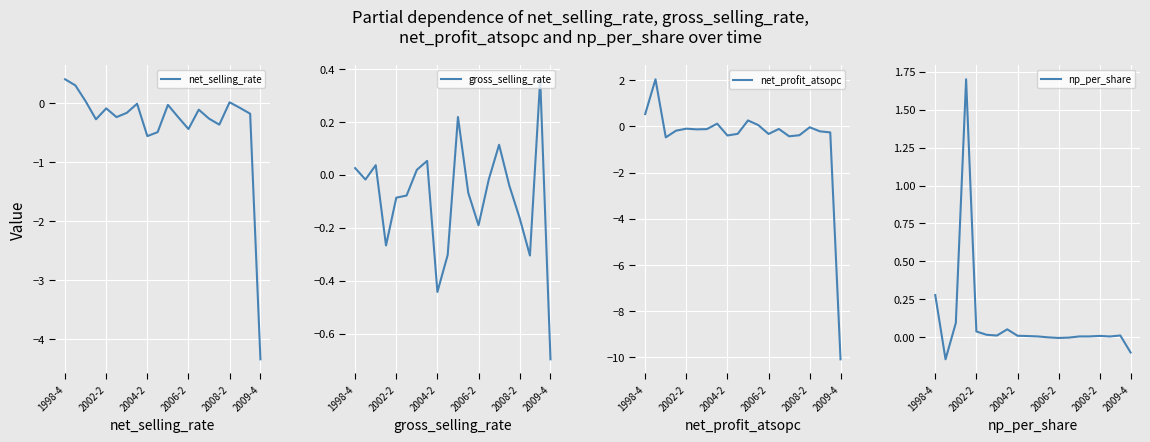

What is the difference between the maximum and minimum values in the np_per_share series?

1.8